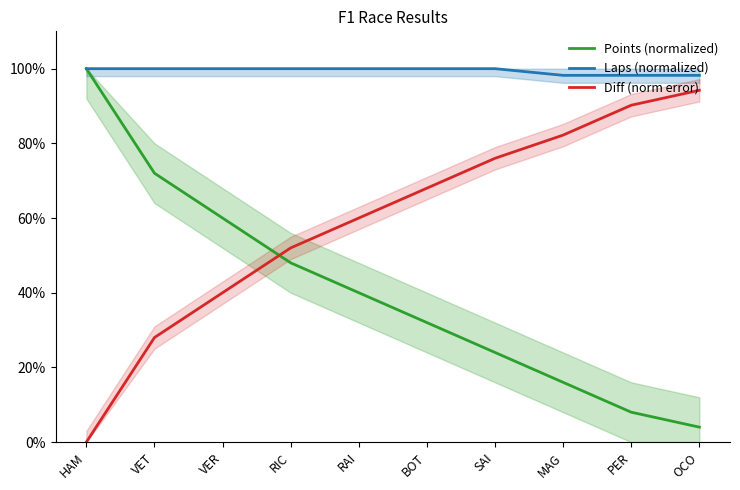

How many Laps (normalized) values are between 0 and 1?

10